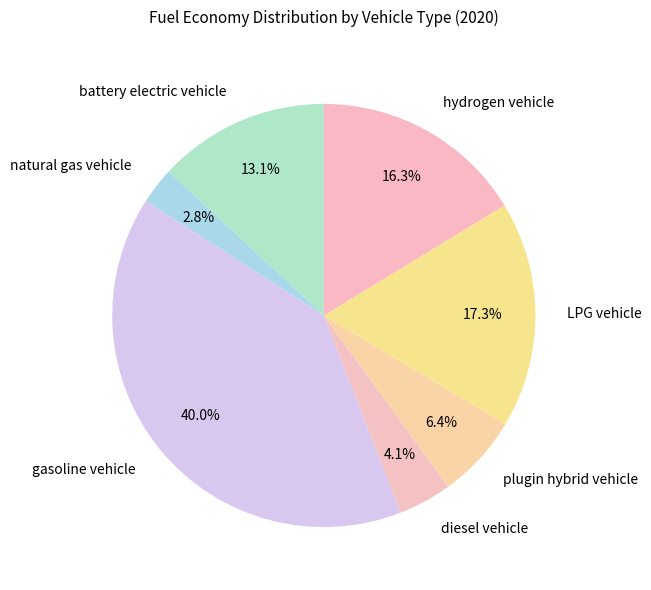

How many slices are in this pie chart?

7